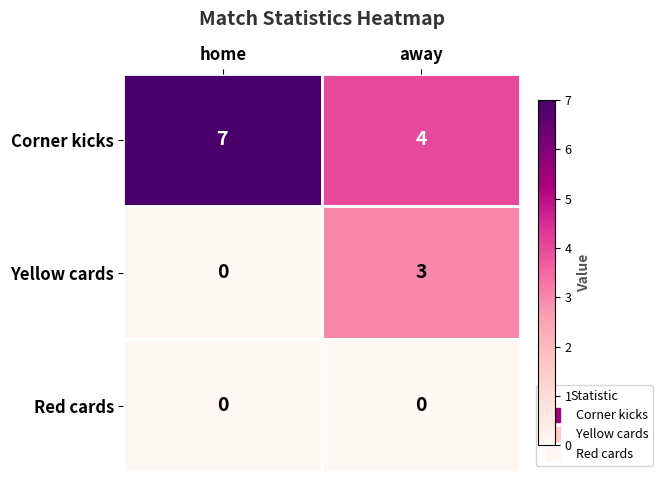

What is the difference between the highest and lowest values at away?

4